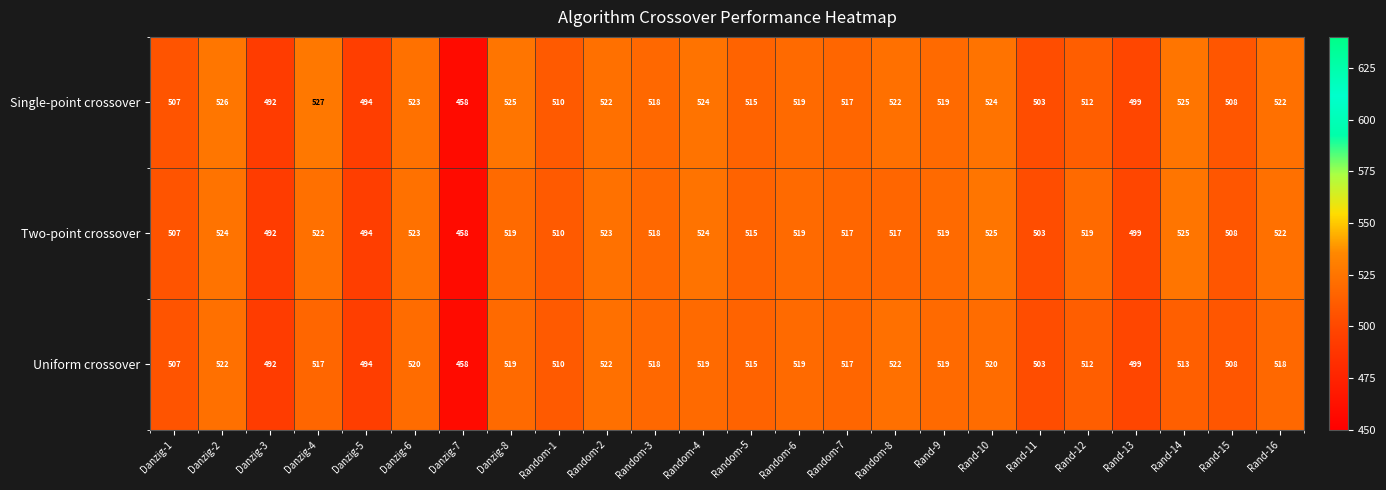

What is the lowest value of the Single-point crossover series?

458